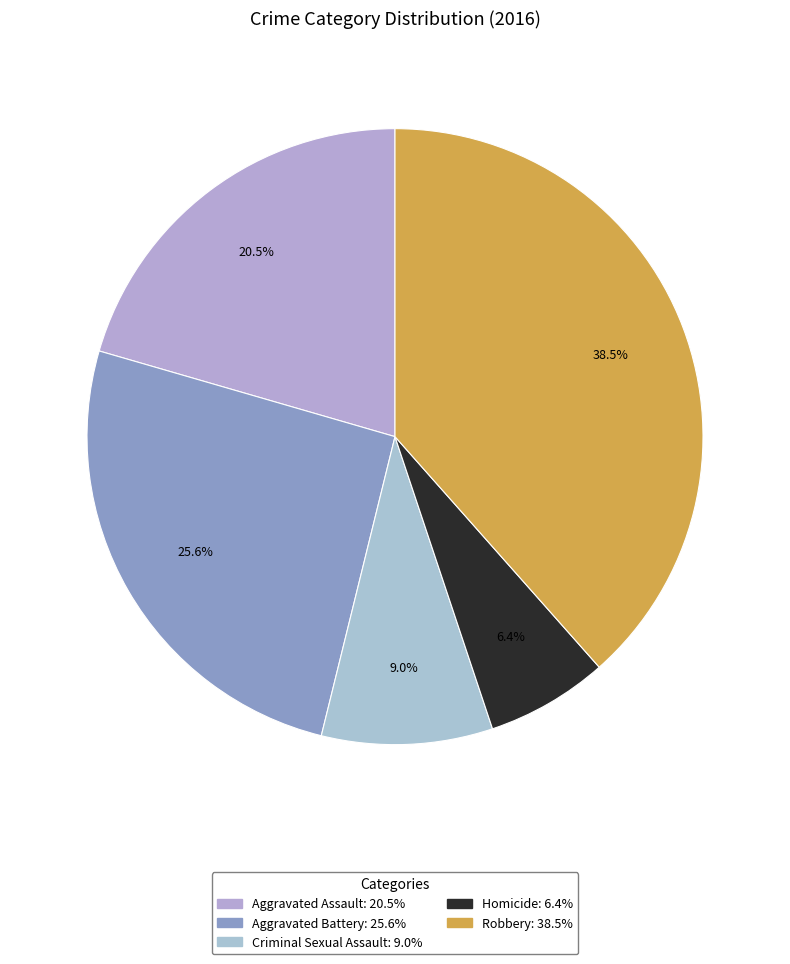

The Aggravated Assault slice represents 21% of the pie. True or false?

True